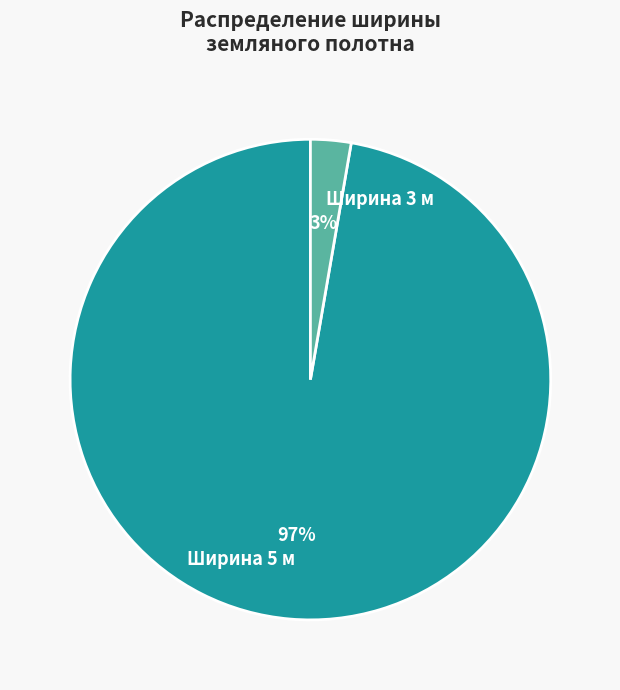

To the nearest percent, what is the combined percentage of Ширина 3 and Ширина 5?

100%